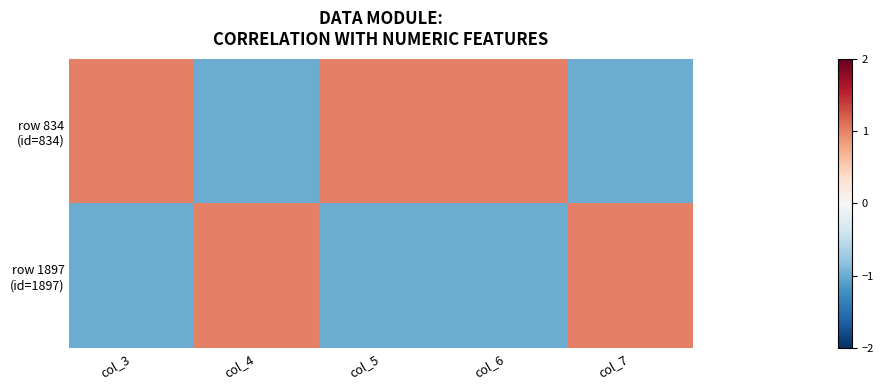

Which has a higher value, col_4 or col_7?

col_7